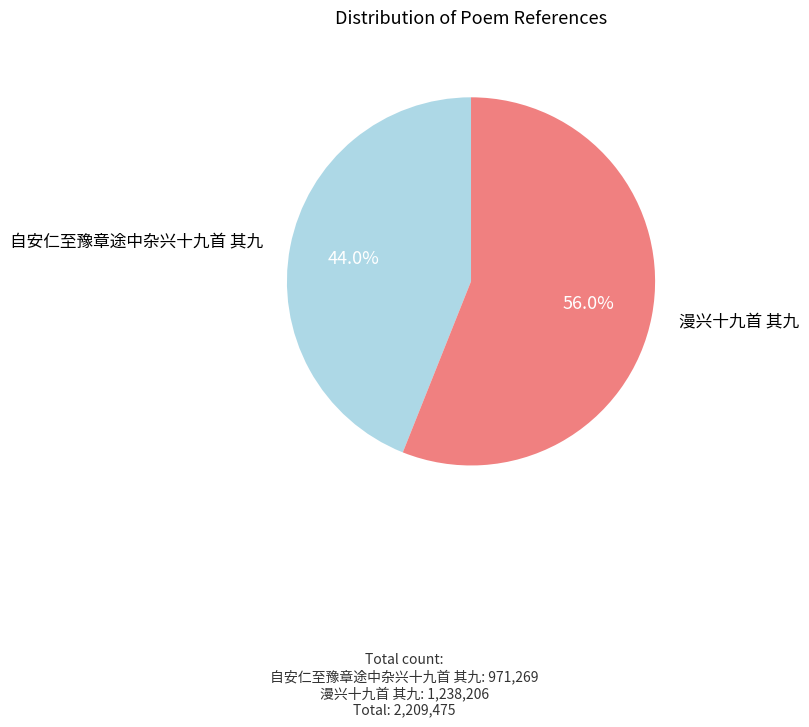

To the nearest percent, what is the difference between the 漫兴十九首 其九 and 自安仁至豫章途中杂兴十九首 其九 slice percentages?

12%